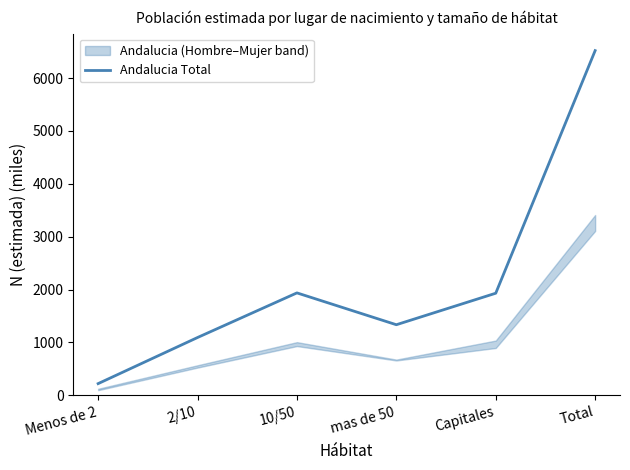

List the labels in order of value, largest first.

Total, 10/50, Capitales, mas de 50, 2/10, Menos de 2